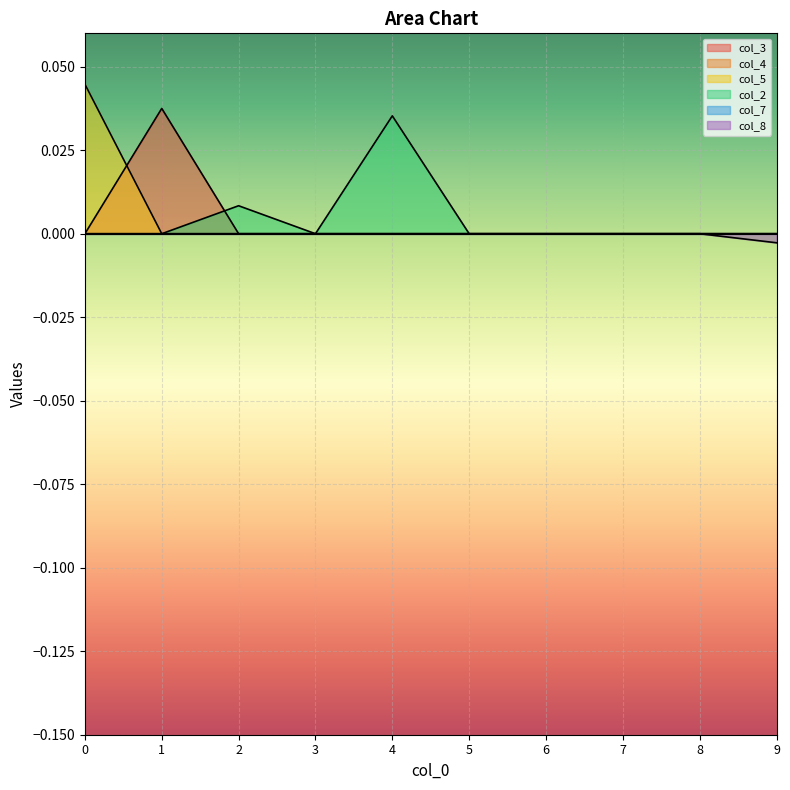

After their last crossing, which series has the higher values: col_3 or col_5?

col_3